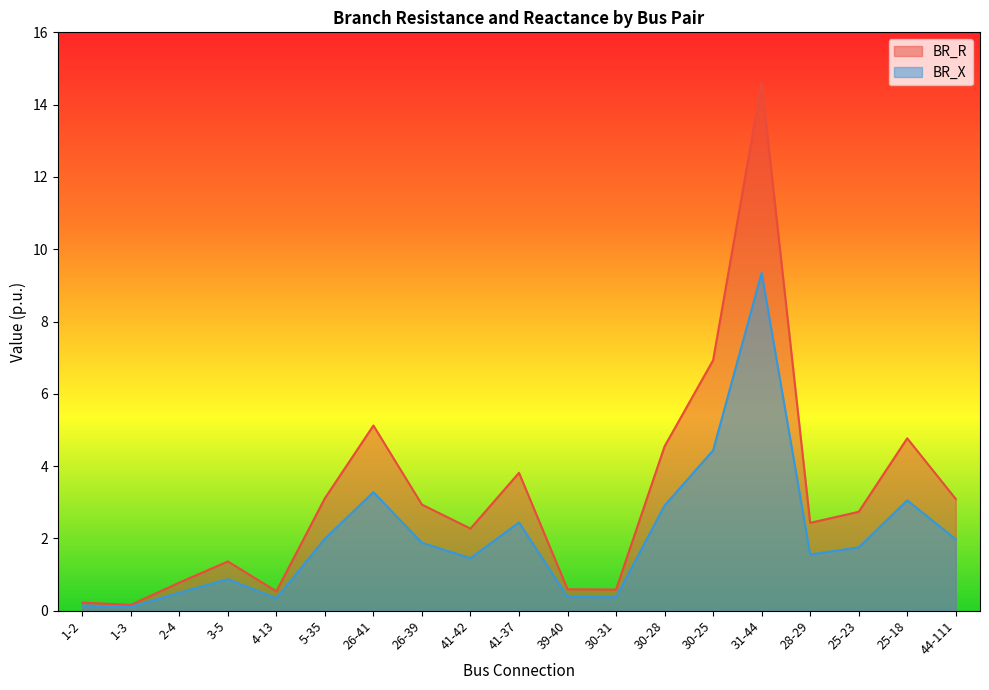

What is the average value of the BR_R series?

3.2